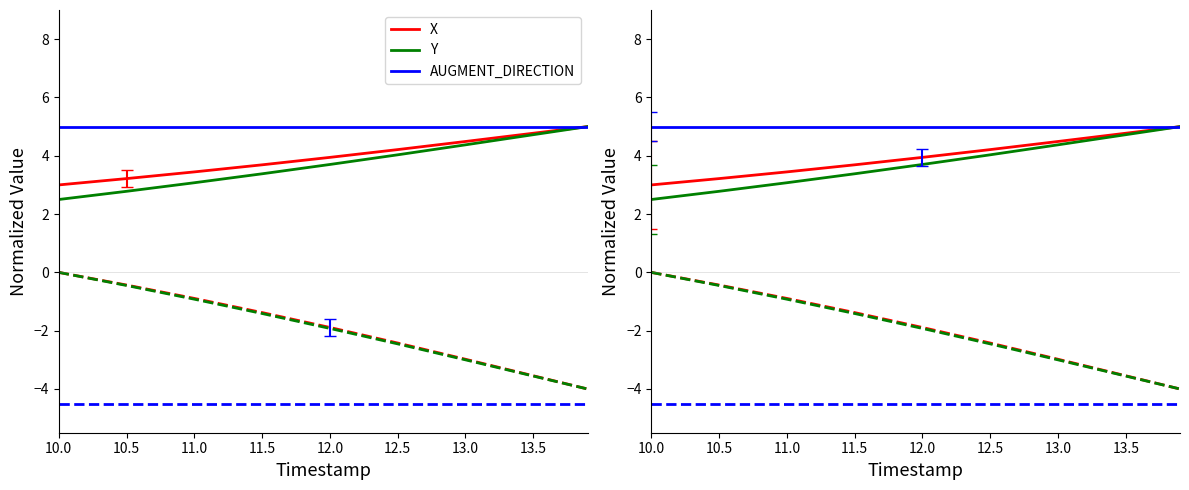

True or false: AUGMENT_DIRECTION and Y (dashed) intersect in this chart.

False